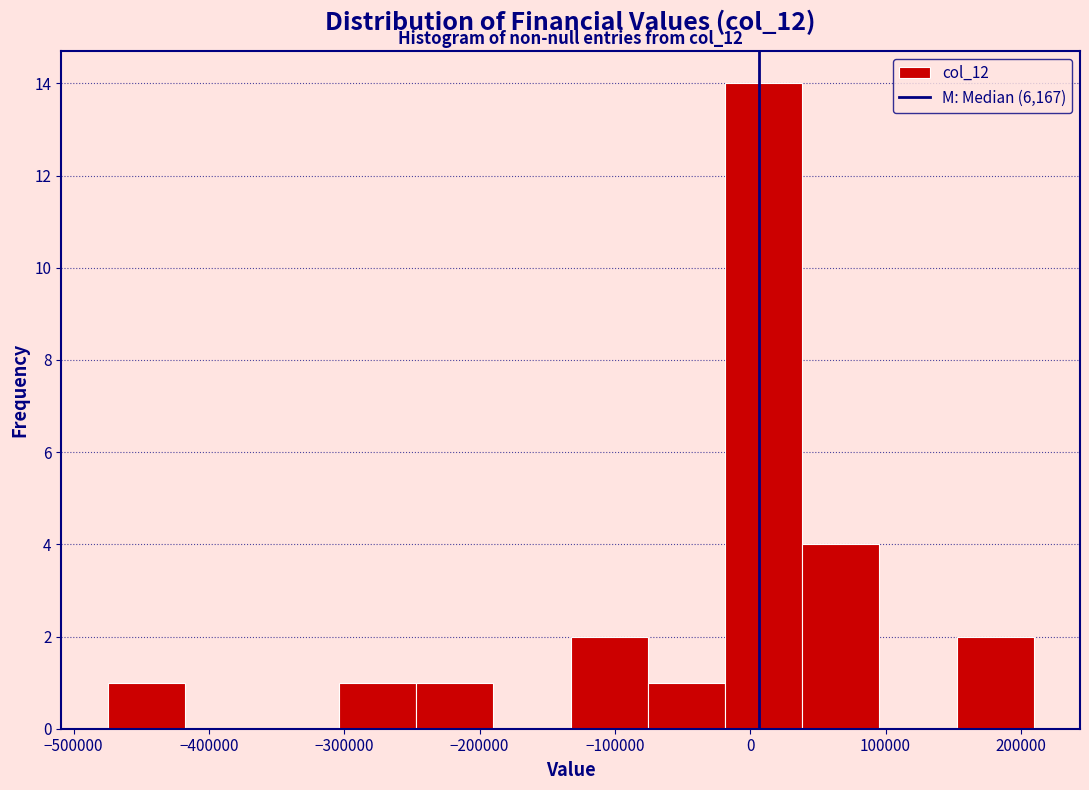

Which range on the x-axis has the tallest bar?

-20000 to 40000